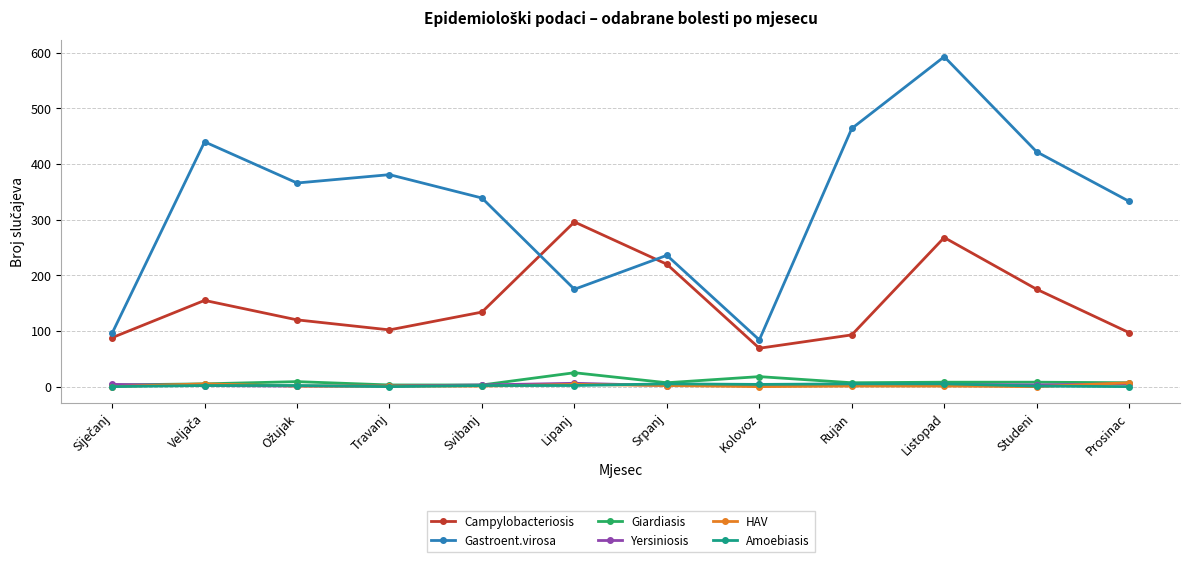

True or false: Campylobacteriosis and Giardiasis cross at least once.

False